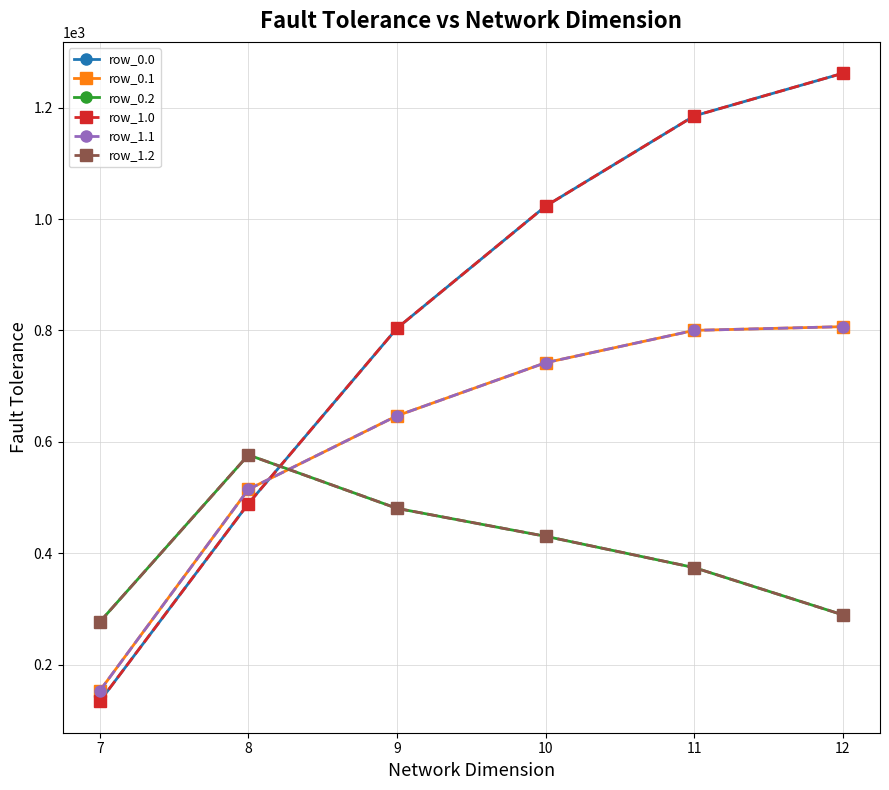

Reading left to right, list all the values displayed in this chart.

row_0.0: 7=134.3	8=489.3	9=804.0	10=1023.2	11=1185.2	12=1261.6
row_0.1: 7=153.2	8=514.8	9=646.9	10=742.1	11=800.2	12=806.9
row_0.2: 7=276.9	8=576.6	9=480.7	10=430.5	11=374.4	12=289.5
row_1.0: 7=134.3	8=489.3	9=804.0	10=1023.2	11=1185.2	12=1261.6
row_1.1: 7=153.2	8=514.8	9=646.9	10=742.1	11=800.2	12=806.9
row_1.2: 7=276.9	8=576.6	9=480.7	10=430.5	11=374.4	12=289.5